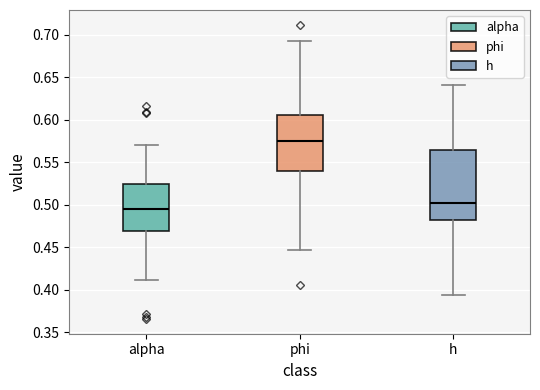

Reading left to right, read every box against the y-axis: the position of its median line, the range the box covers, and the ends of its whiskers. The values are not printed on the chart, so give them approximately, as read against the axis.

alpha: median 0.495, box 0.470 to 0.525, whiskers 0.410 to 0.570
phi: median 0.575, box 0.540 to 0.605, whiskers 0.445 to 0.695
h: median 0.500, box 0.480 to 0.565, whiskers 0.395 to 0.640